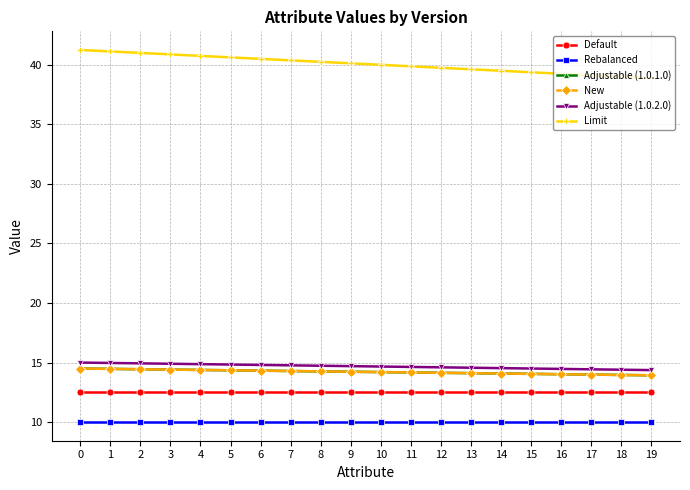

Does the chart have visible grid lines?

Yes